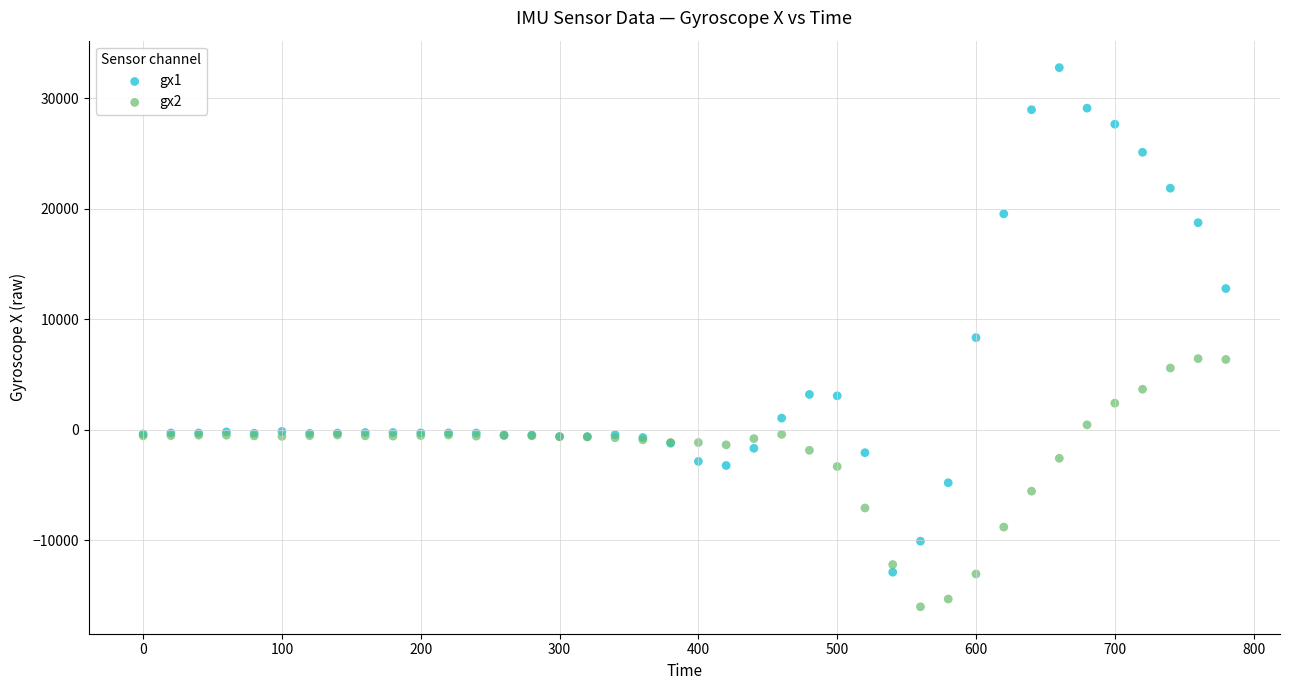

What is the X range (max minus min) for the scatter plot?

780